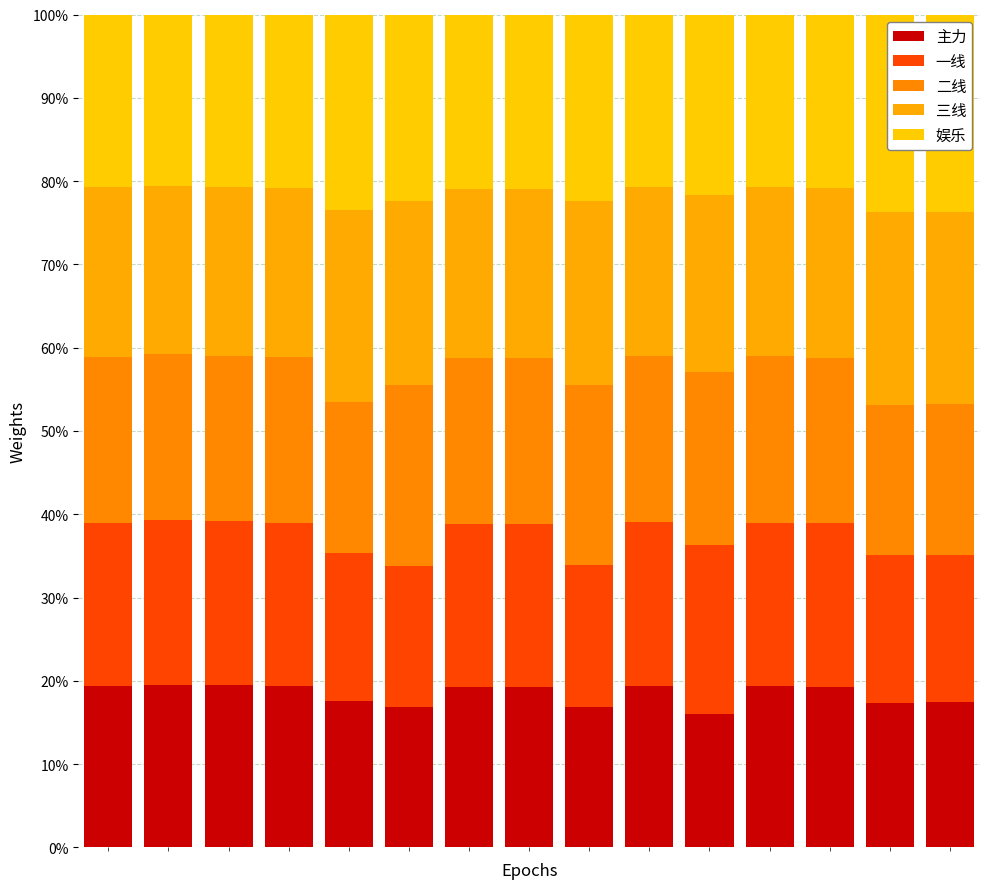

What is the sum of all 一线 values?

2.8